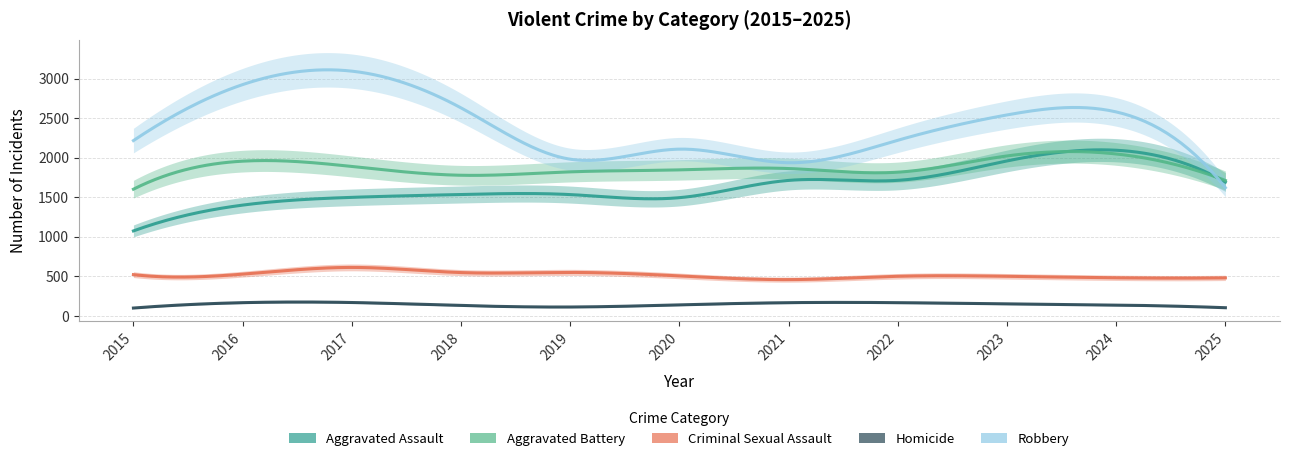

True or false: Aggravated Assault has a value of 1692 at 2025.

True